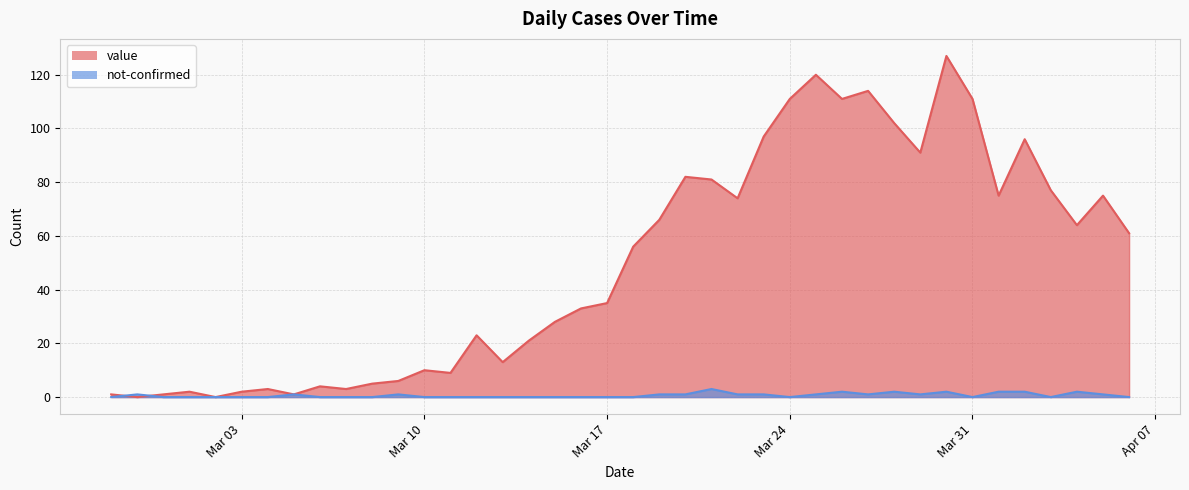

Which series ends up on top after the final intersection of not-confirmed and value?

value